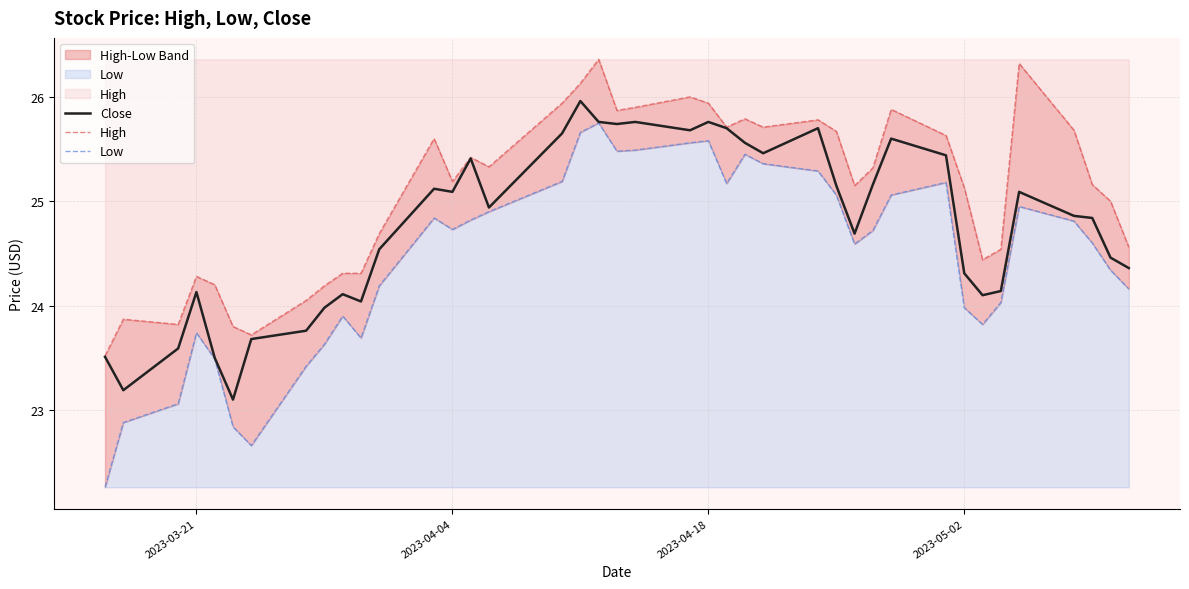

What is the value of the Low point at the 39th from the left?

24.3